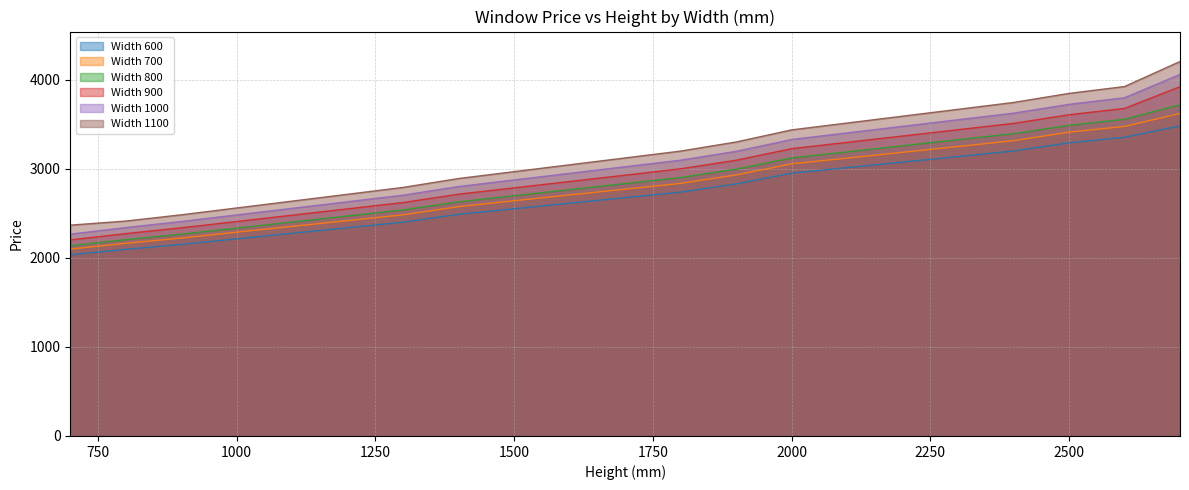

Count the number of data series in this chart.

6